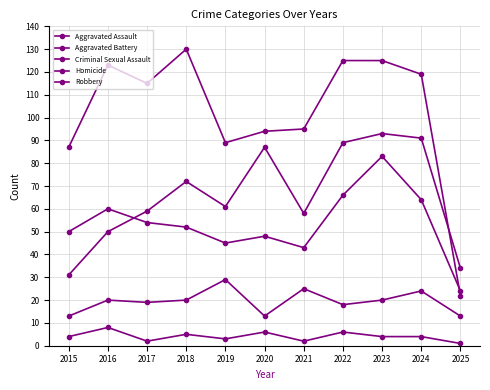

How many series are shown in this chart?

5